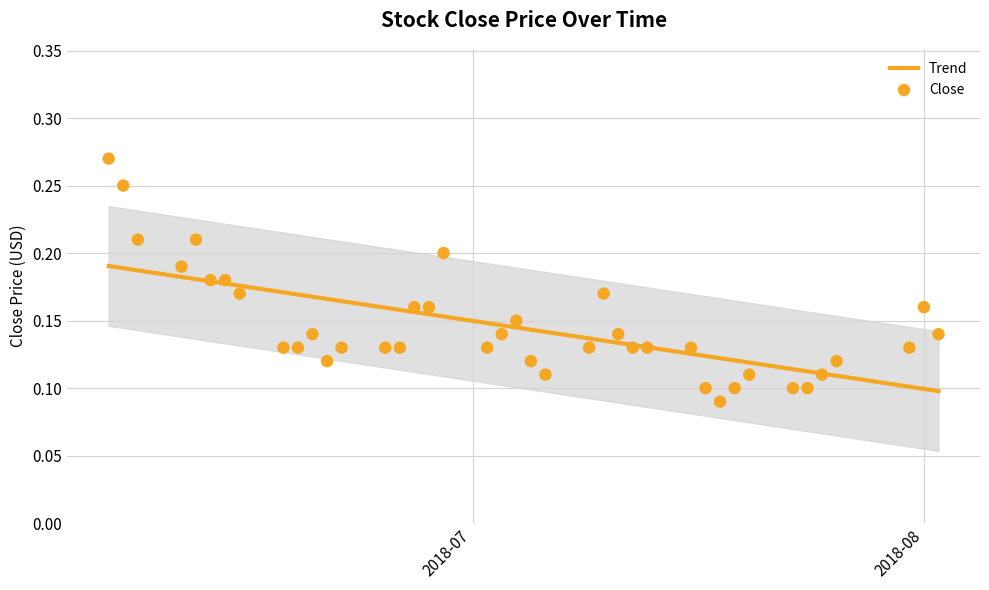

Which series has the widest spread of Y values?

Close